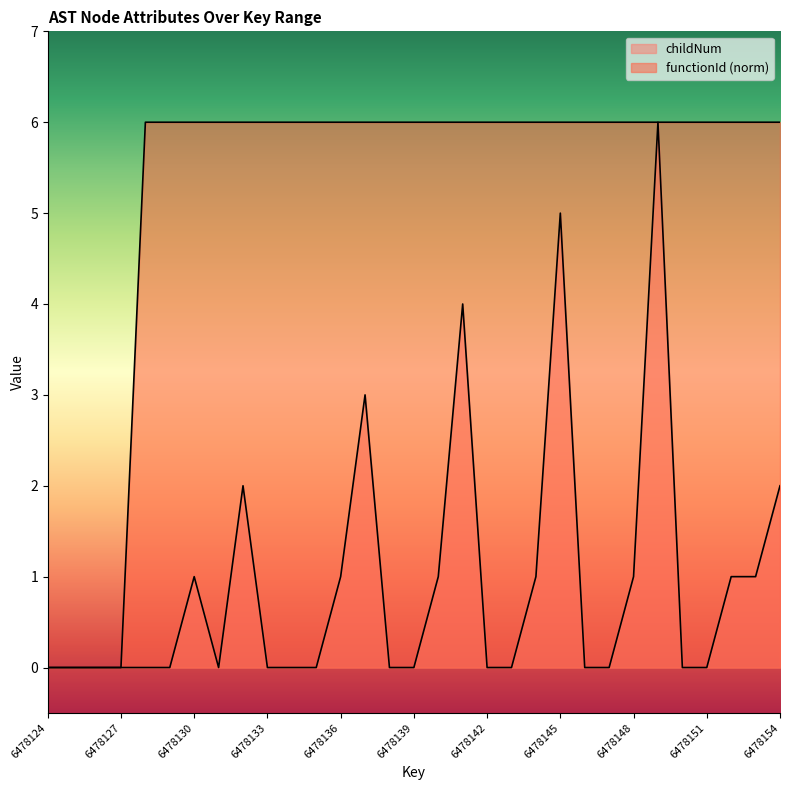

Reading left to right, what are all the values shown in this chart?

childNum: 0	0	0	0	0	0	1	0	2	0	0	0	1	3	0	0	1	4	0	0	1	5	0	0	1	6	0	0	1	1	2
functionId: 0	0	0	0	6	6	6	6	6	6	6	6	6	6	6	6	6	6	6	6	6	6	6	6	6	6	6	6	6	6	6